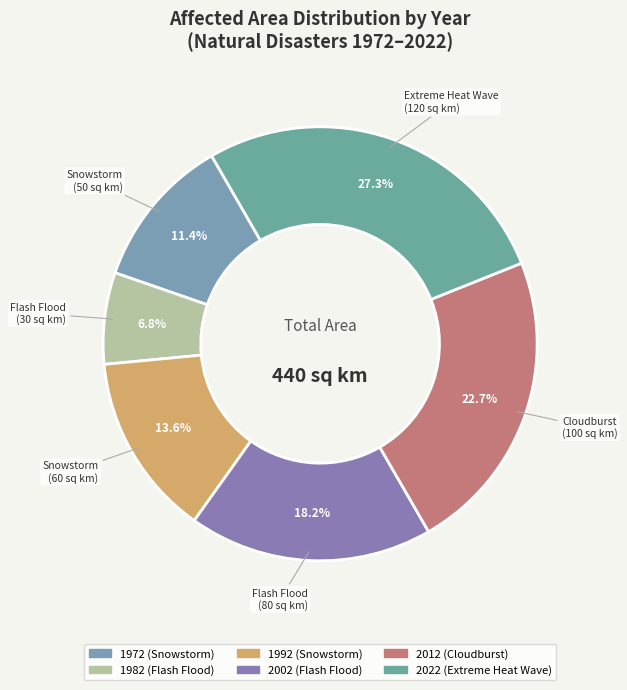

What is the change in value from 1972 to 1992?

+10